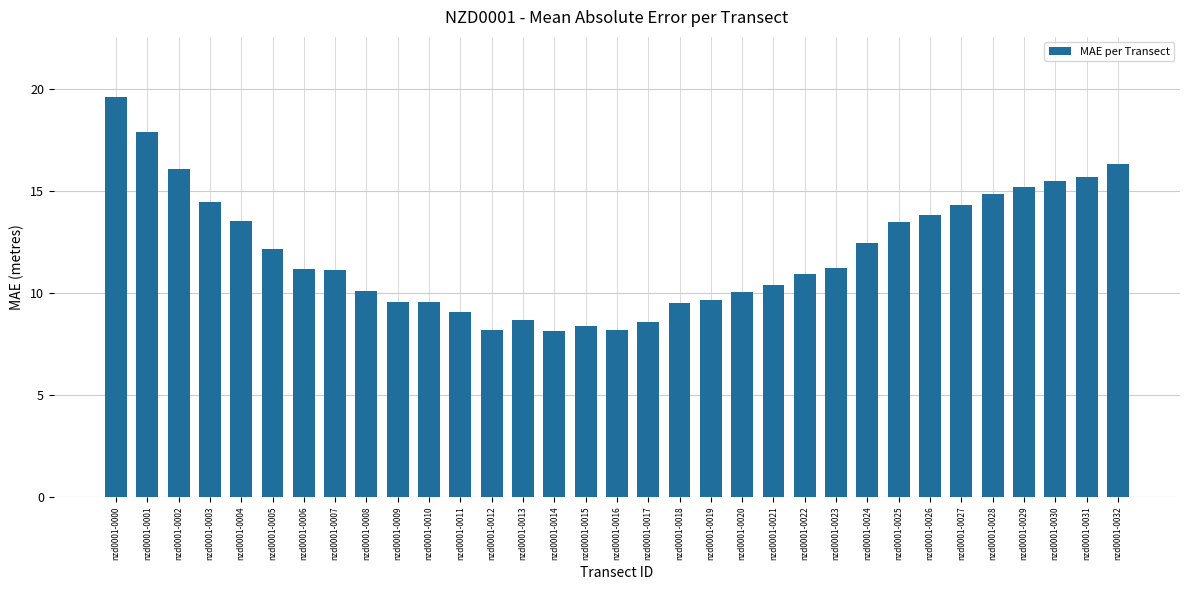

Is it true that the value at nzd0001-0031 is 9.0?

False